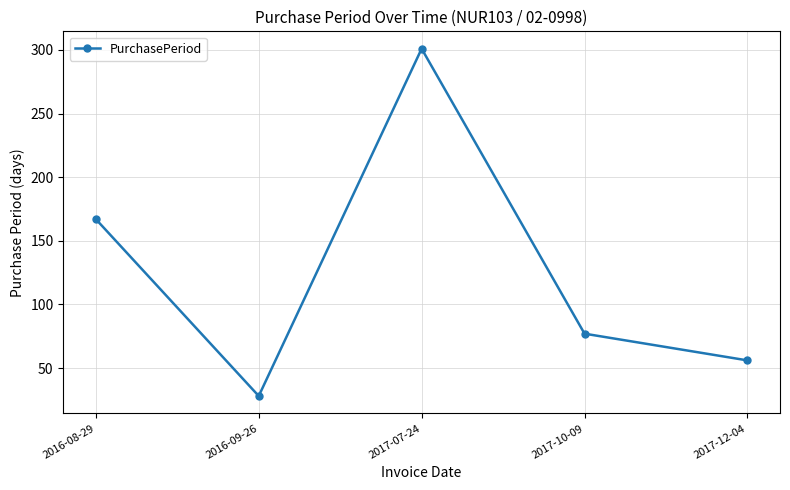

How many lines are shown in the chart?

1